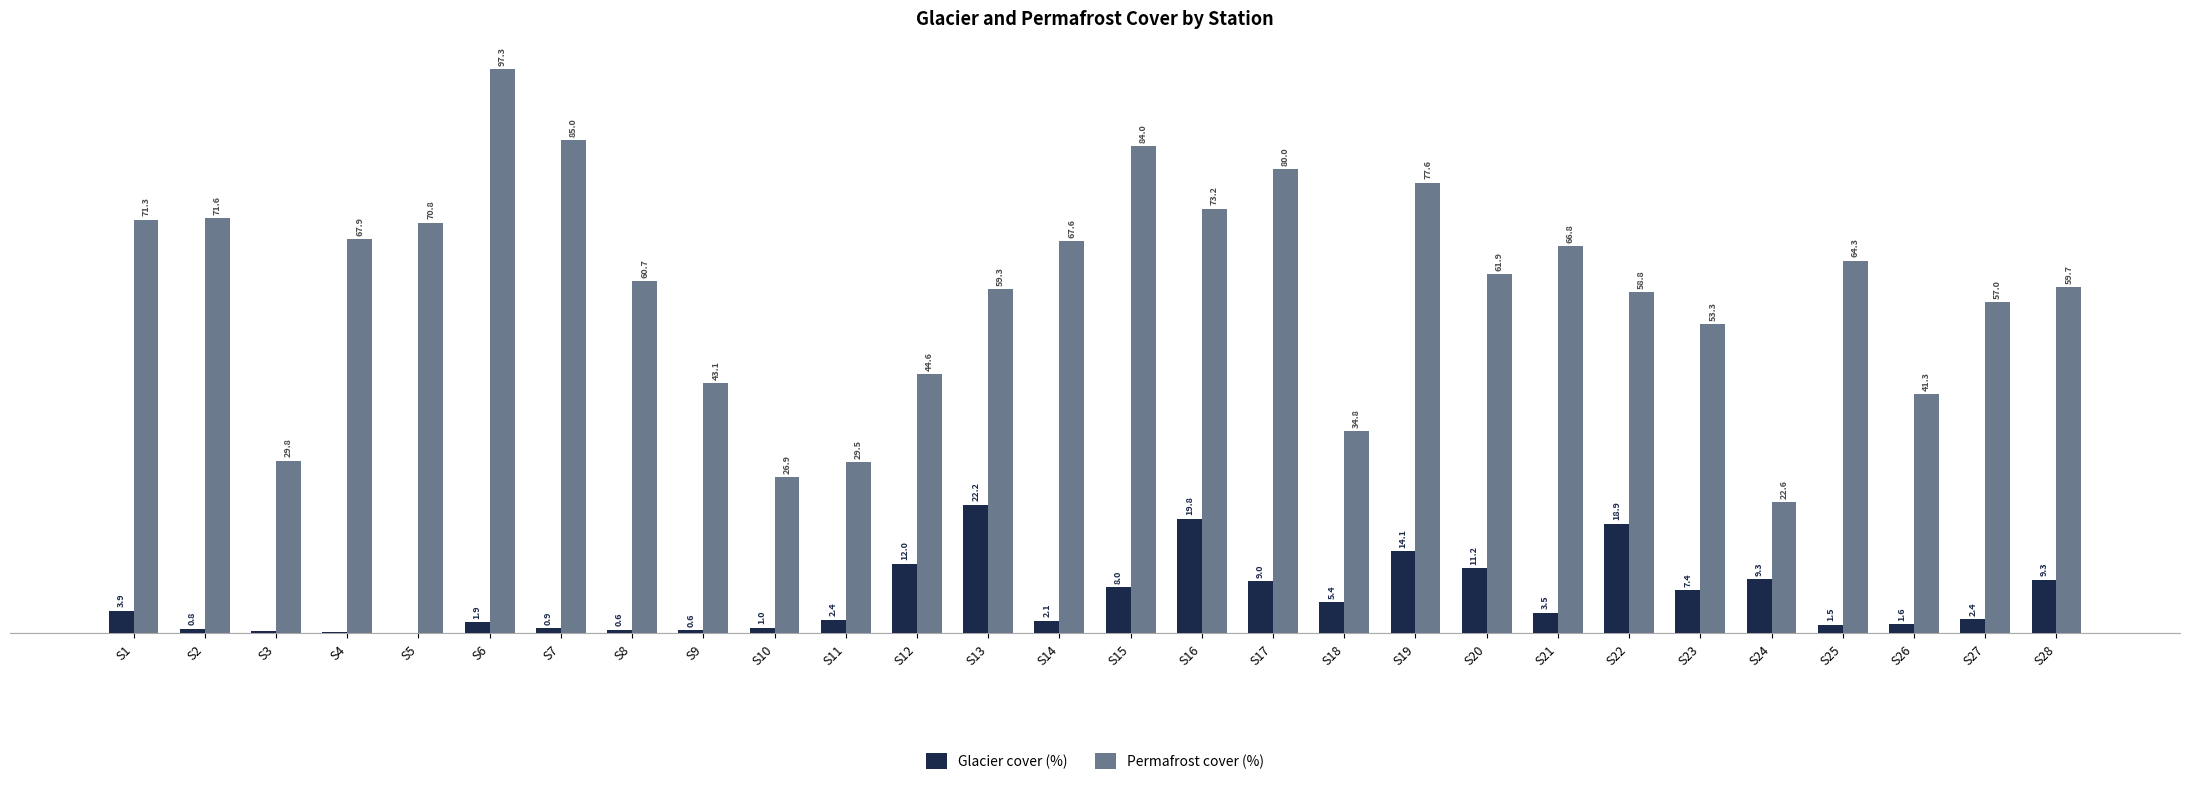

Is the value of Glacier cover (%) at S13 greater than the value of Permafrost cover (%) at S27?

No